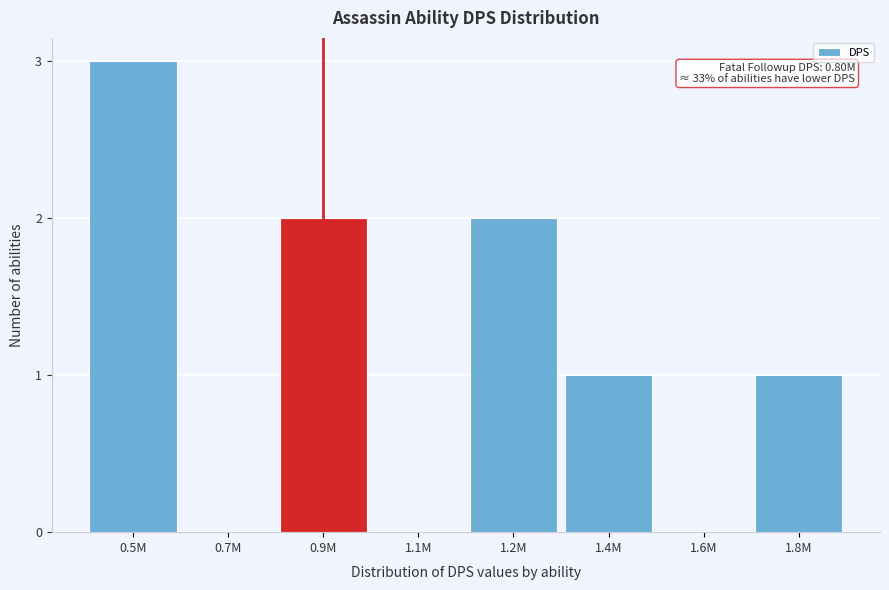

Reading left to right, list all the values displayed in this chart.

0.5M=3	0.7M=0	0.9M=2	1.1M=0	1.2M=2	1.4M=1	1.6M=0	1.8M=1